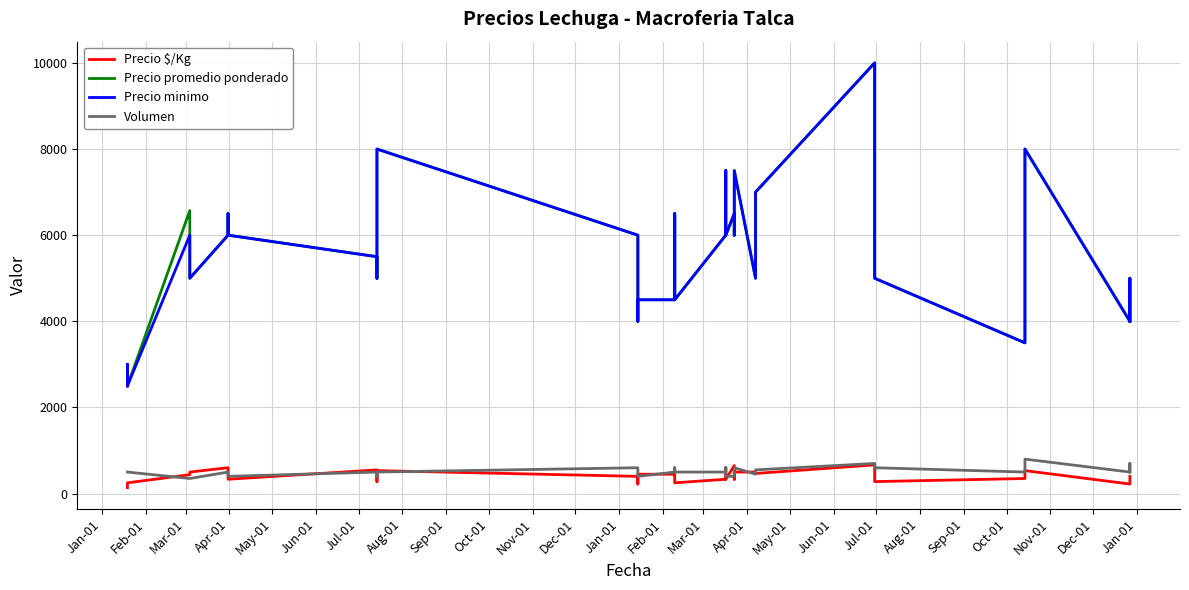

How many lines are shown in the chart?

4